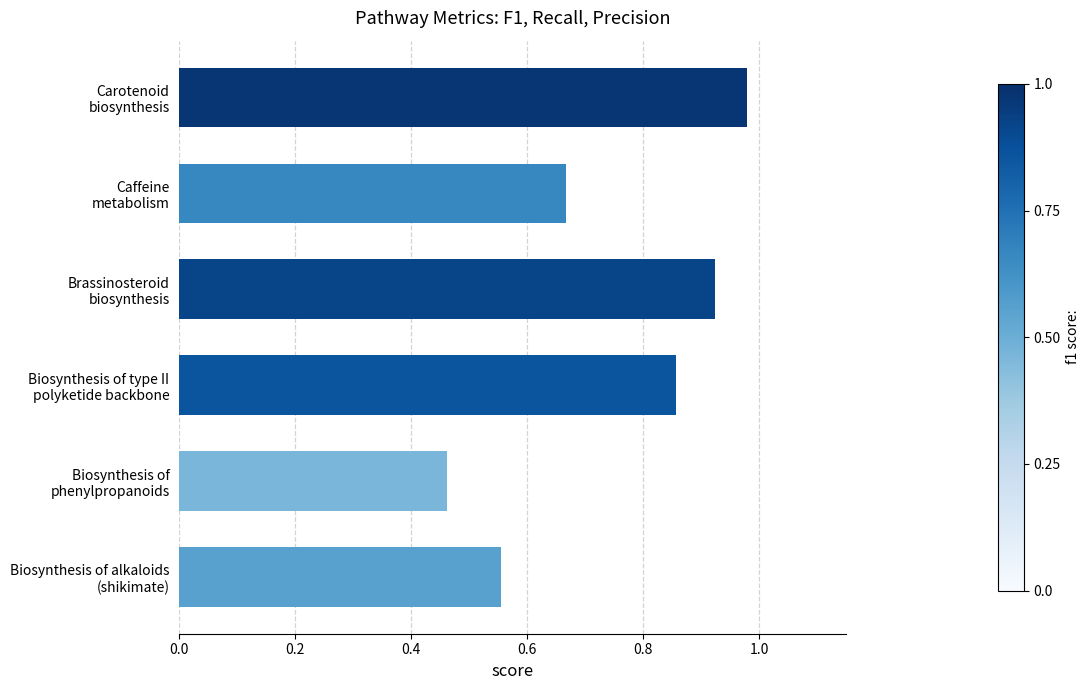

How many series are shown in this chart?

1